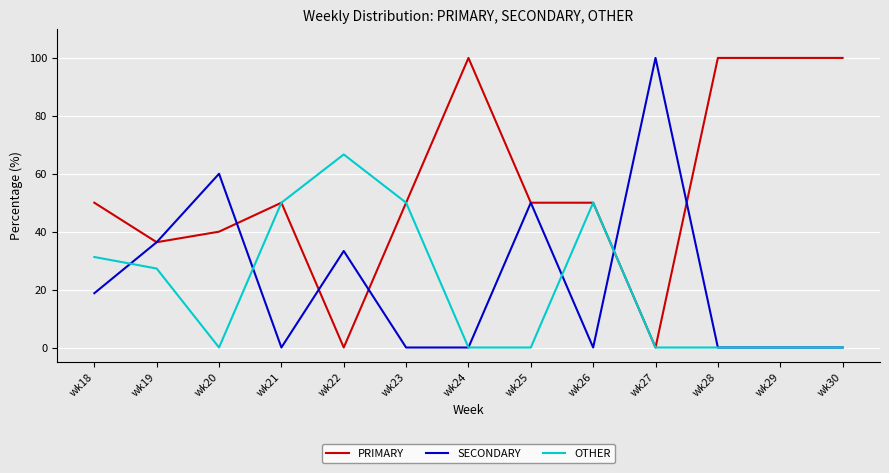

Which series changed the most between wk20 and wk22?

OTHER